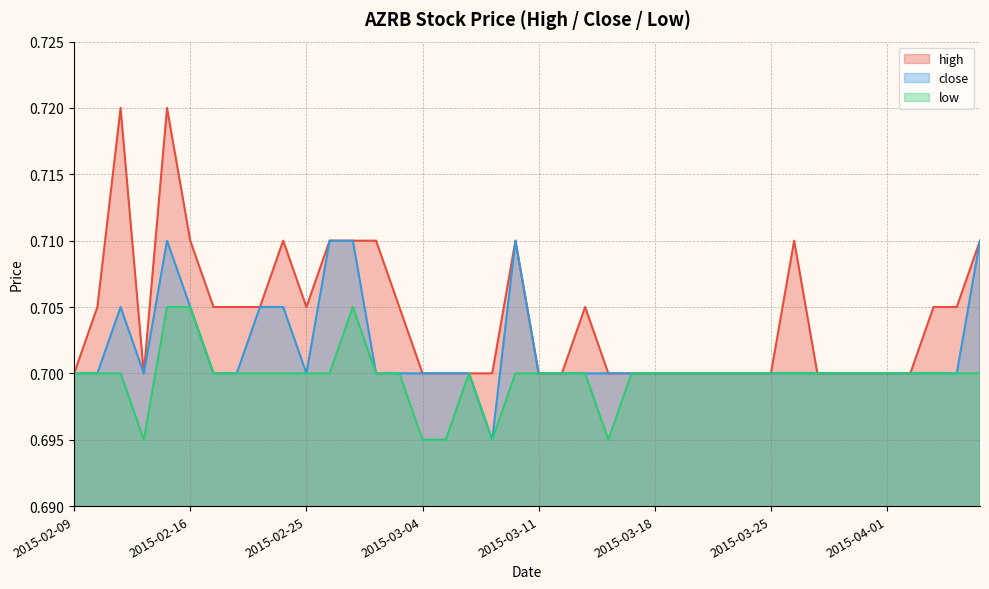

True or false: close has a value of 0.7 at 2015-03-04.

True